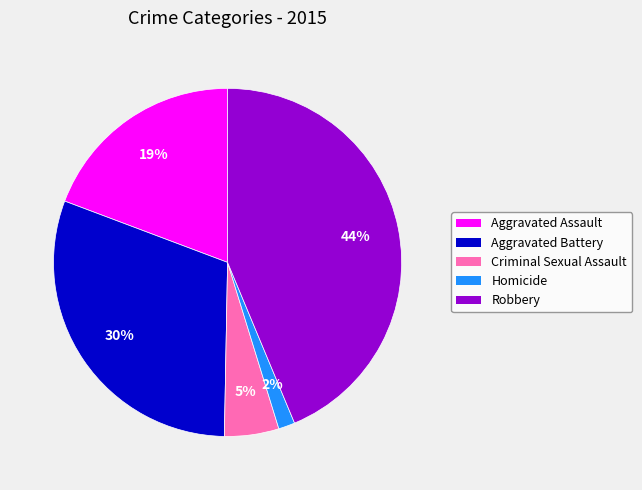

To the nearest percent, what percentage of the pie is Robbery?

44%